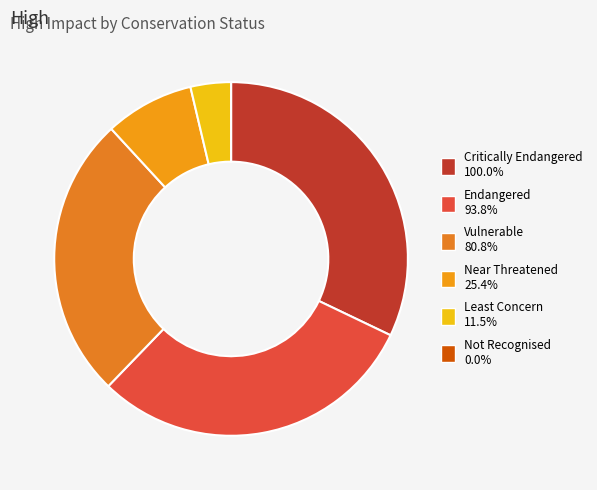

How many slices are in this pie chart?

6